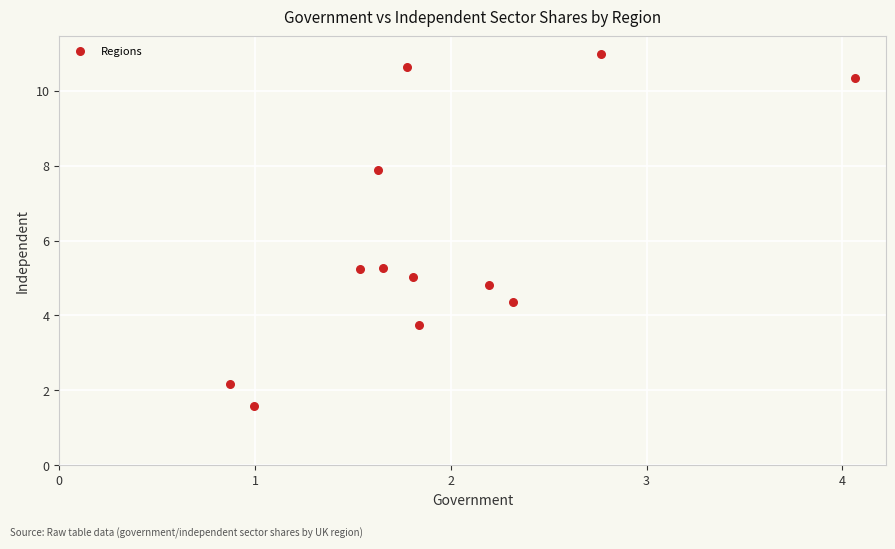

What is the average X value?

2.0